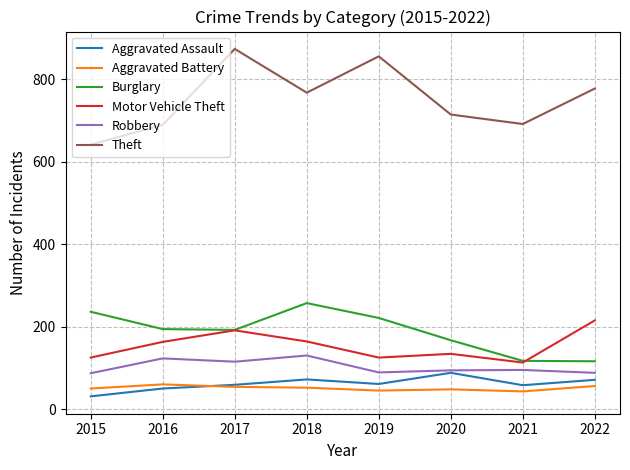

True or false: Burglary and Aggravated Battery cross at least once.

False